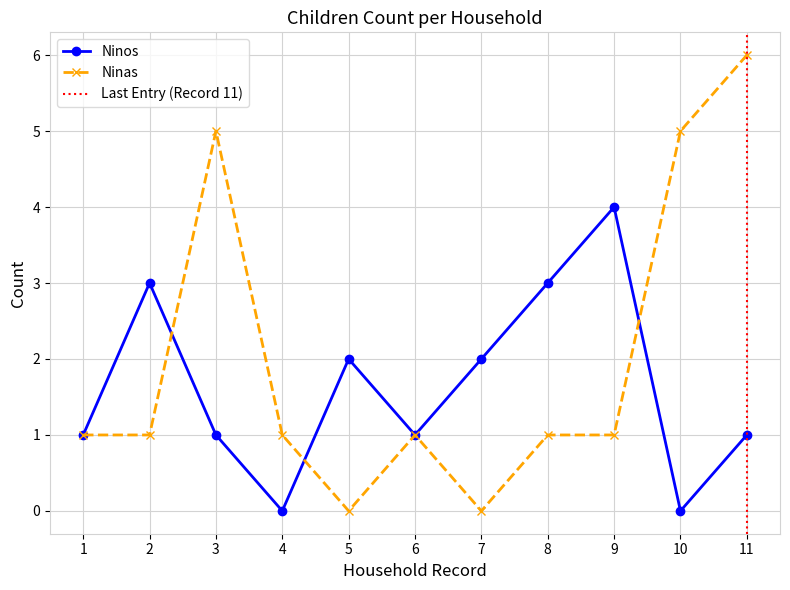

How many intersections are there between Ninas and Ninos?

3